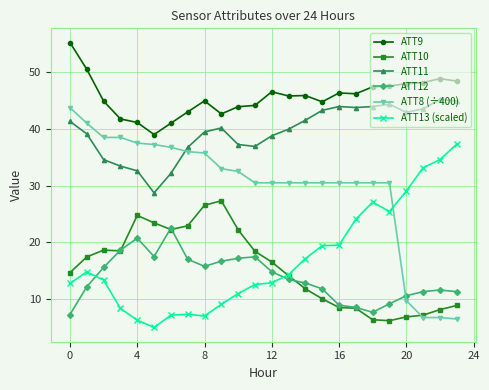

Which series has the widest spread of values?

ATT8 (÷400)